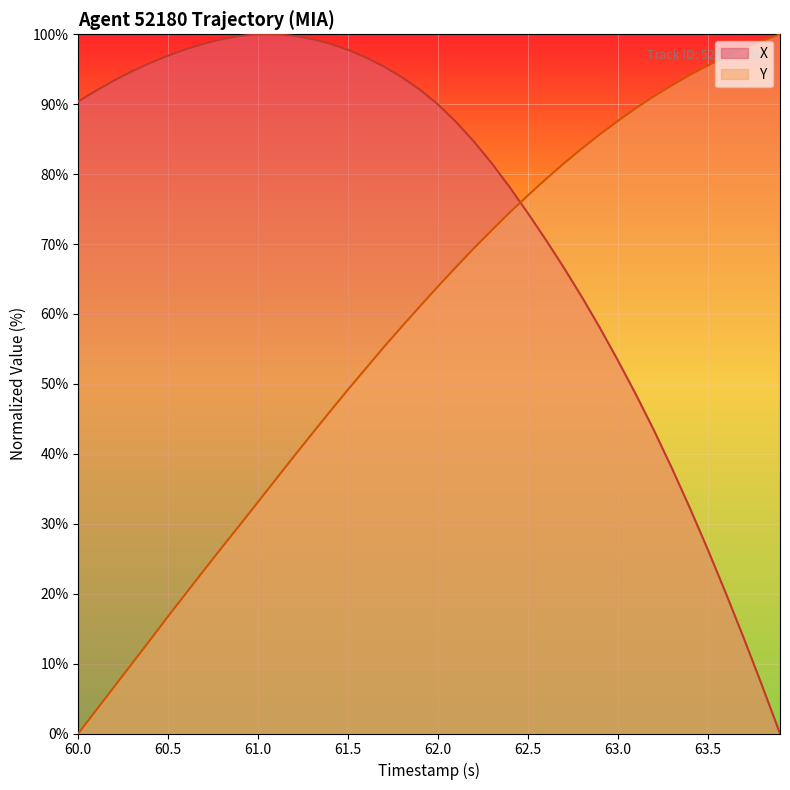

The Y series shows 19.1 at 63.0. True or false?

False